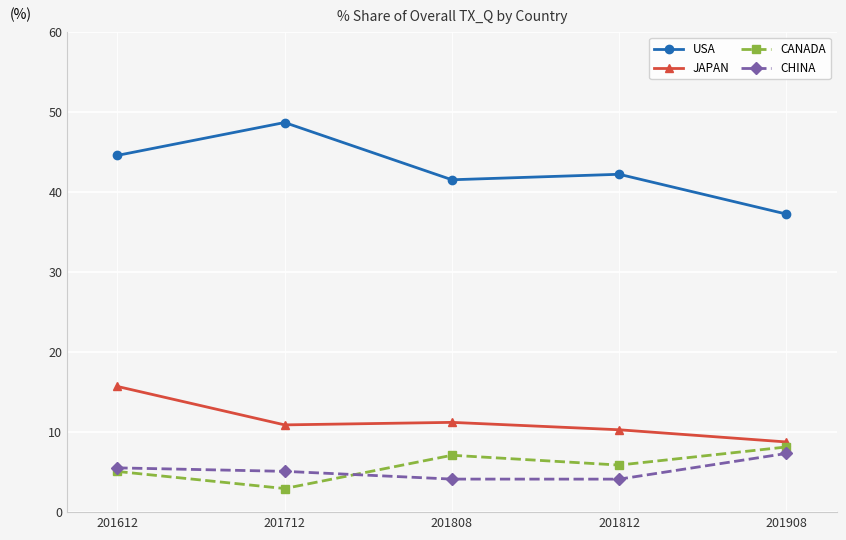

Reading left to right, extract all data points from this chart.

USA: 201612=44.6	201712=48.7	201808=41.5	201812=42.2	201908=37.3
JAPAN: 201612=15.7	201712=10.9	201808=11.2	201812=10.3	201908=8.8
CANADA: 201612=5.1	201712=2.9	201808=7.1	201812=5.9	201908=8.1
CHINA: 201612=5.5	201712=5.1	201808=4.1	201812=4.1	201908=7.3